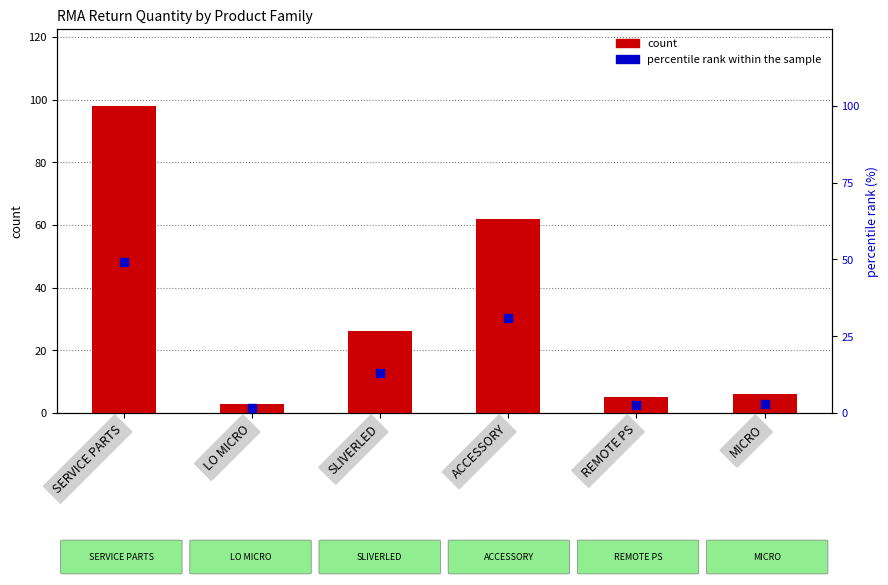

Which series has the widest spread of Y values?

count